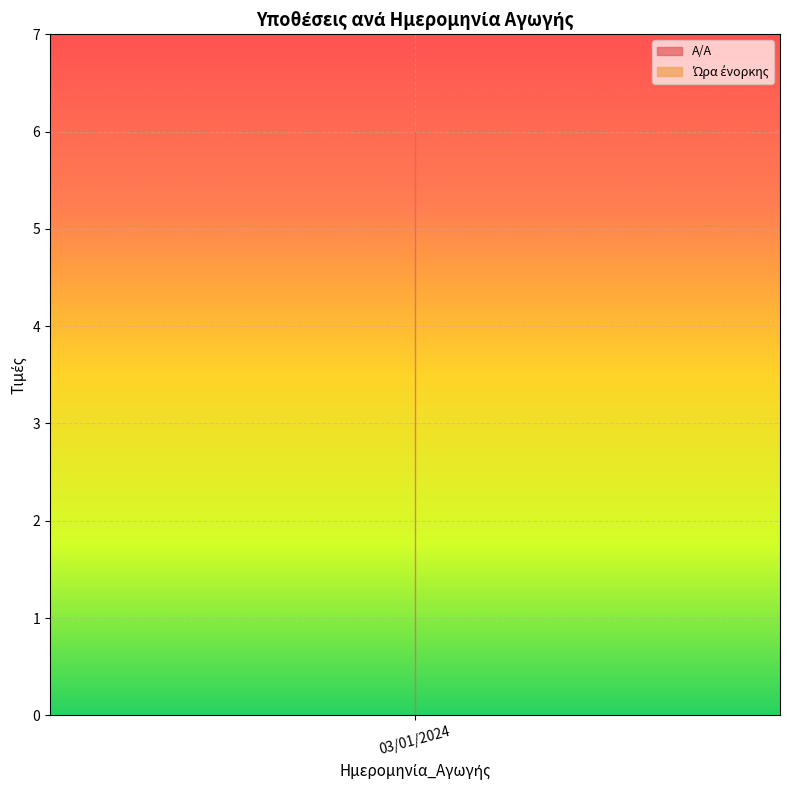

How many lines are shown in the chart?

2